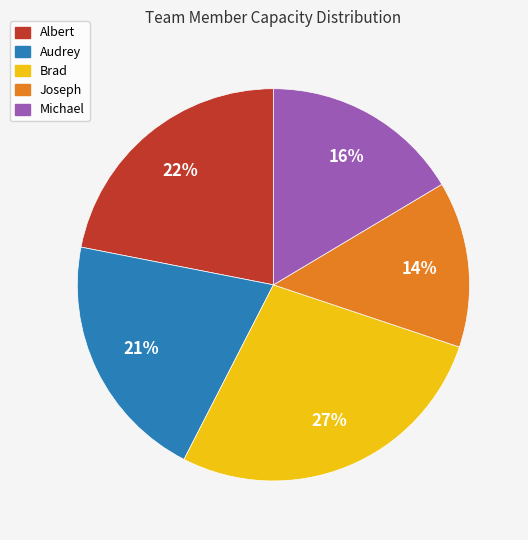

What is the largest slice in the pie chart?

Brad